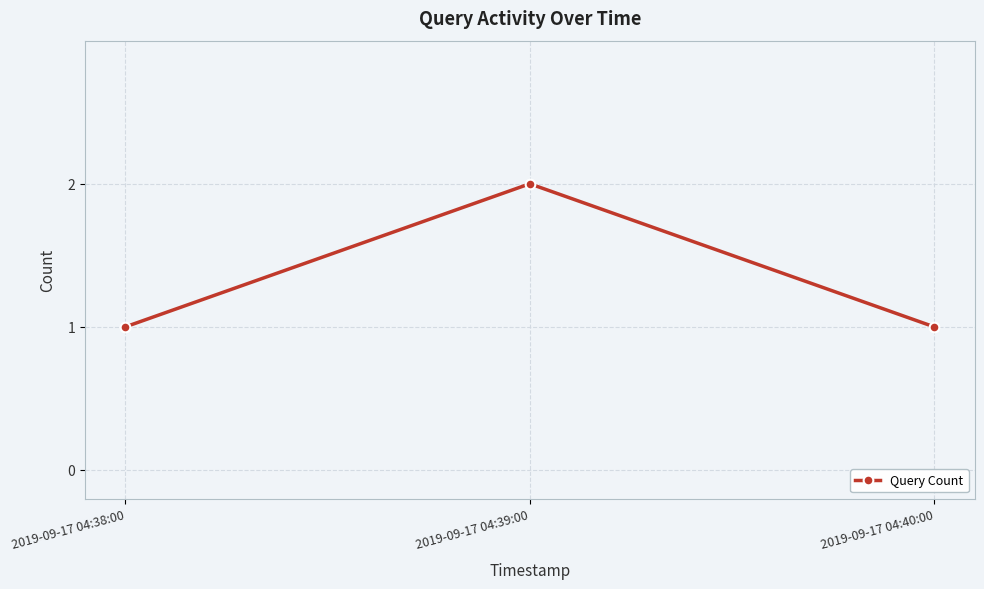

What is the sum of the values at 2019-09-17 04:40:00 and 2019-09-17 04:39:00?

3